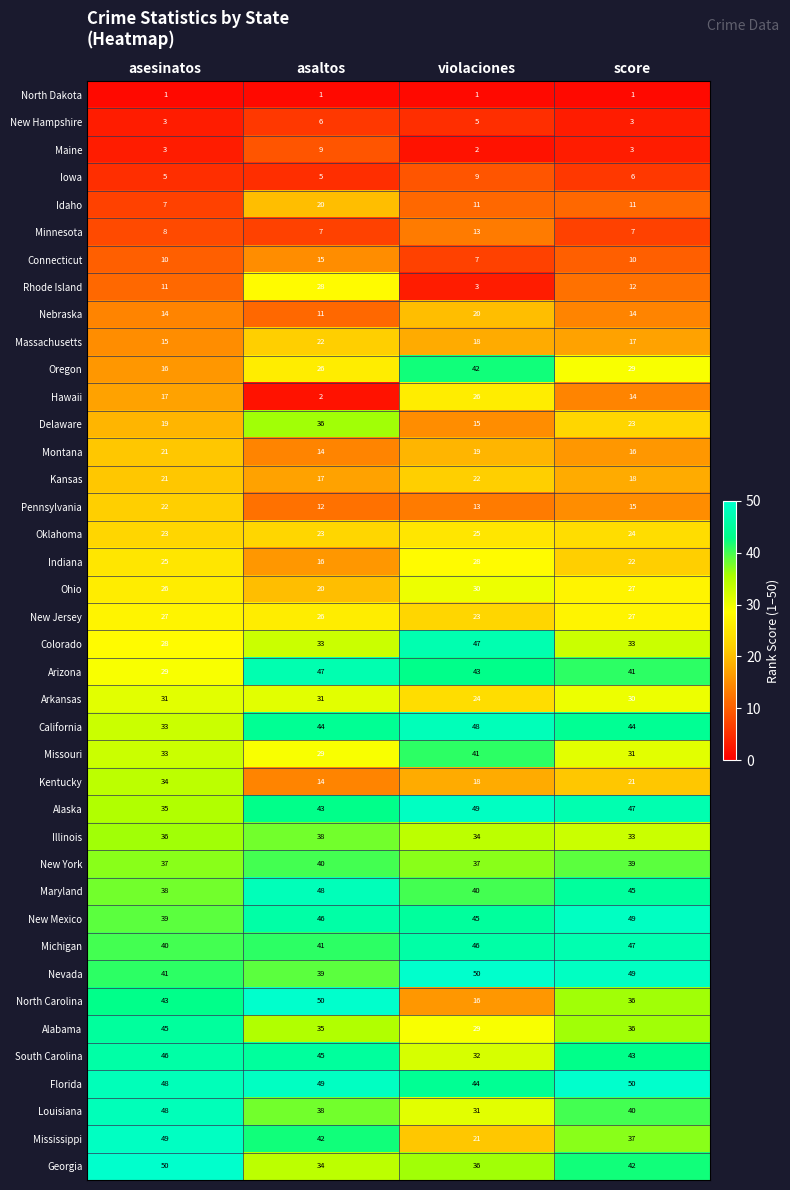

Count the number of categories in the chart.

4